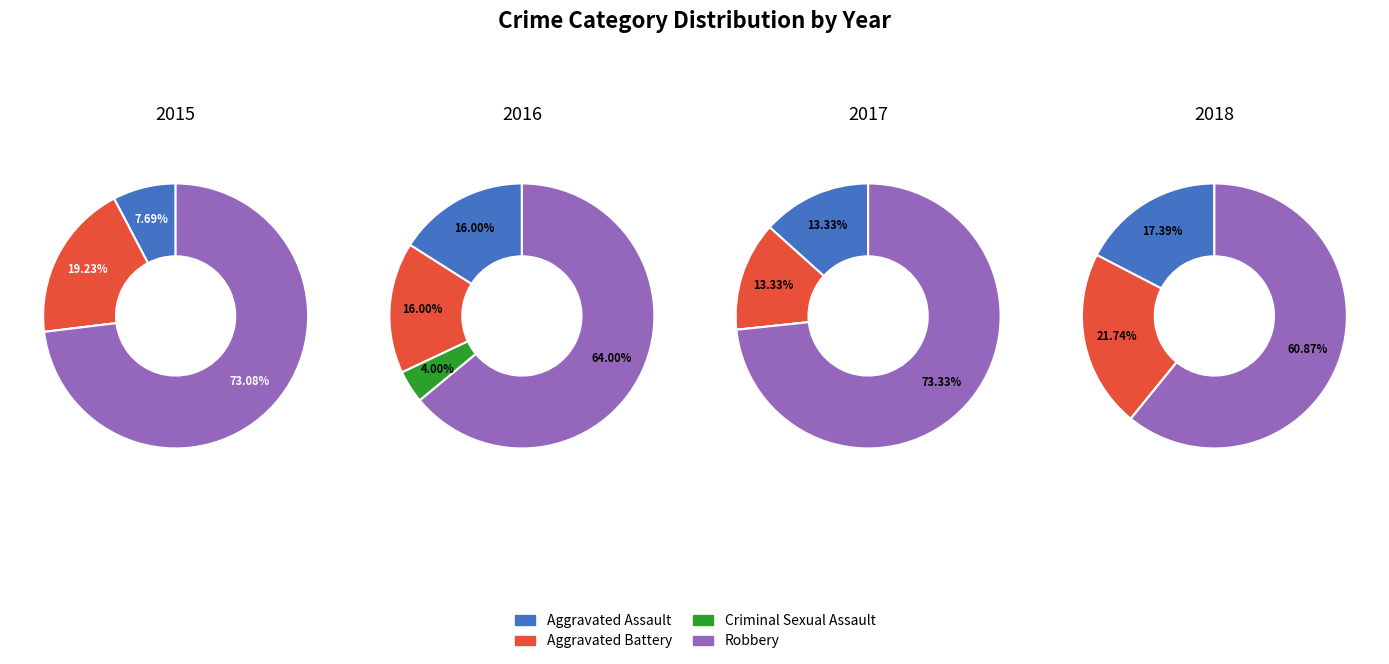

Combined, what portion of the pie is Aggravated Battery and Aggravated Assault?

26.9%